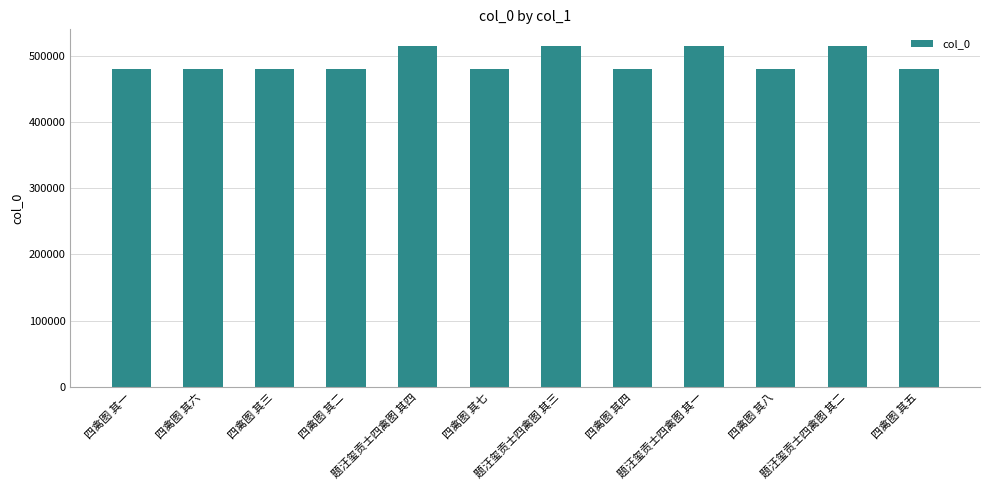

True or false: the data shows 839004 at 四禽图 其五.

False